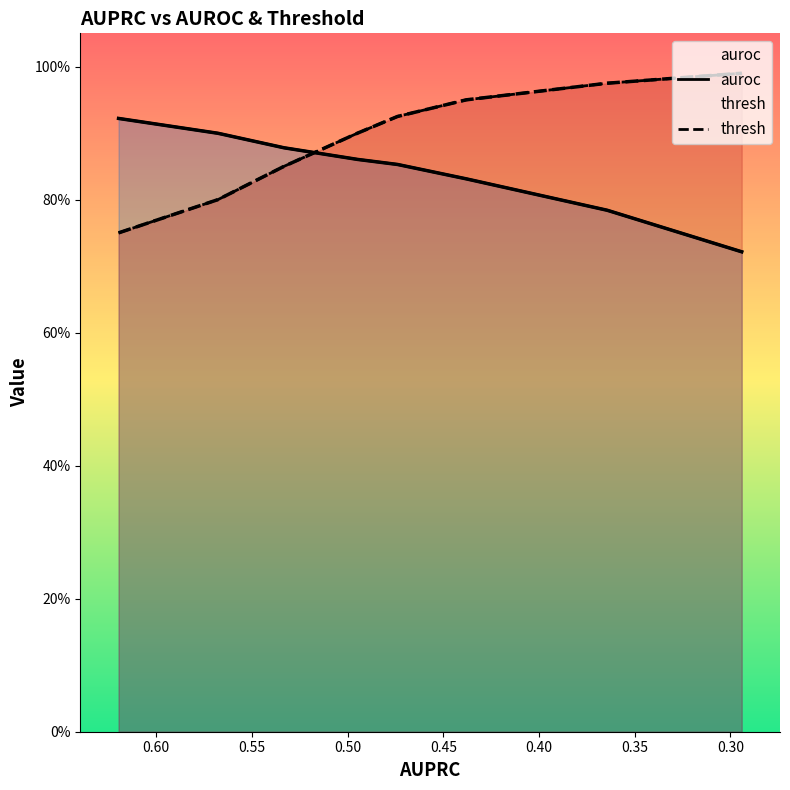

True or false: thresh has a value of 0.5 at 0.60.

False